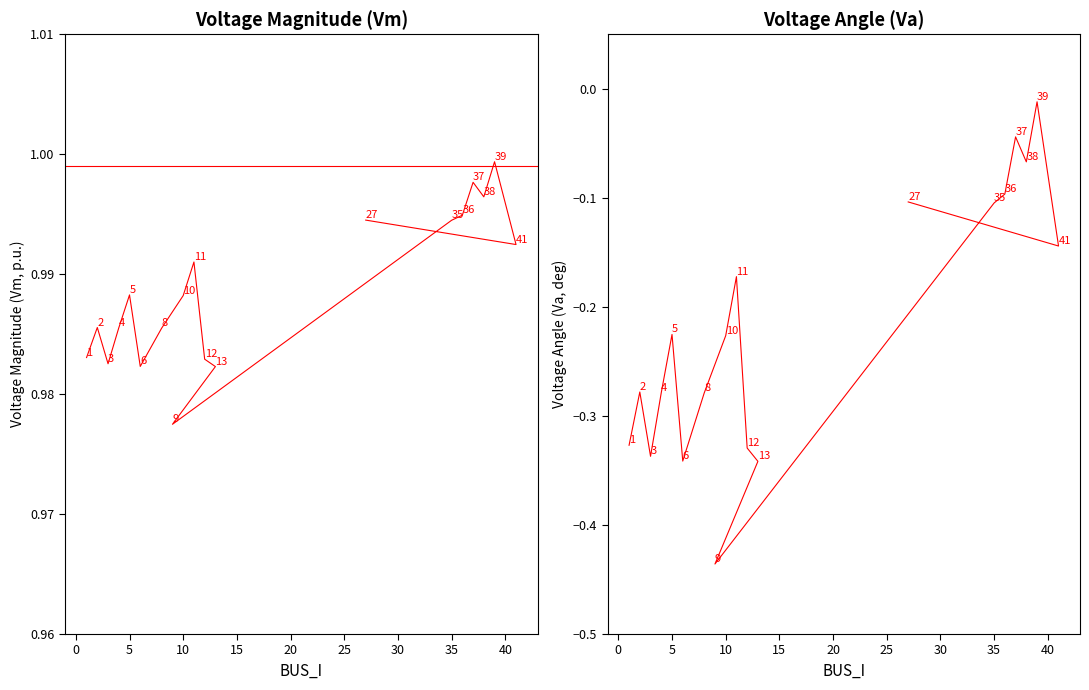

Does the chart have visible grid lines?

No